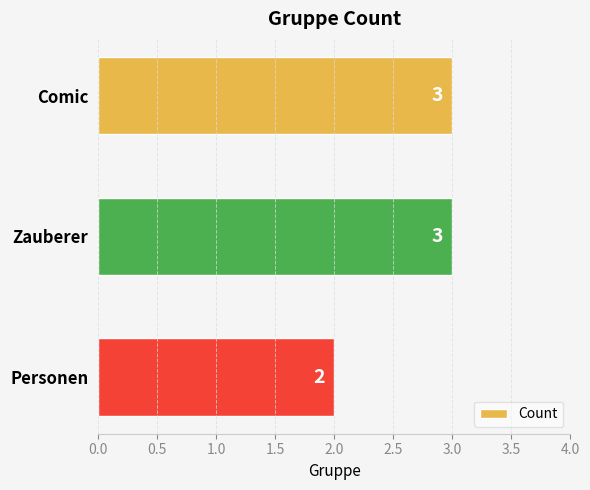

Is it true that the value at Comic is 1?

False